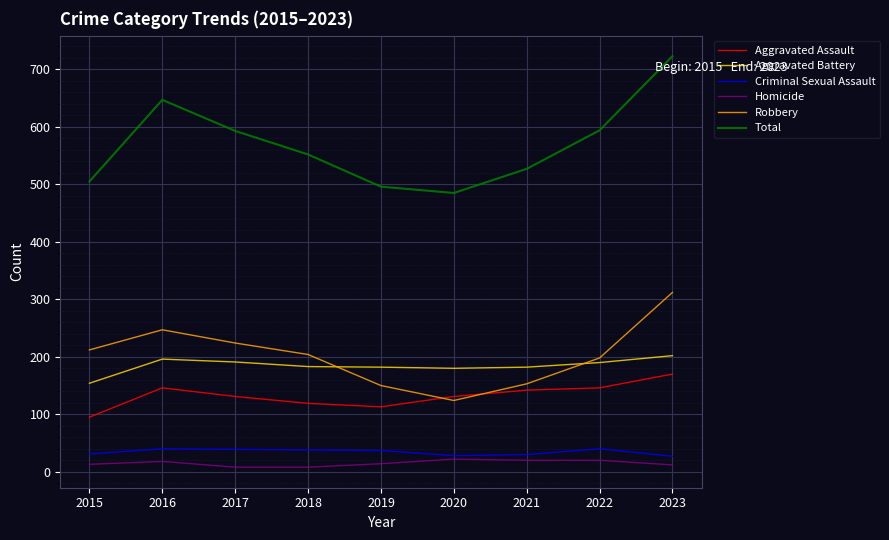

The Criminal Sexual Assault series shows 39 at 2017. True or false?

True